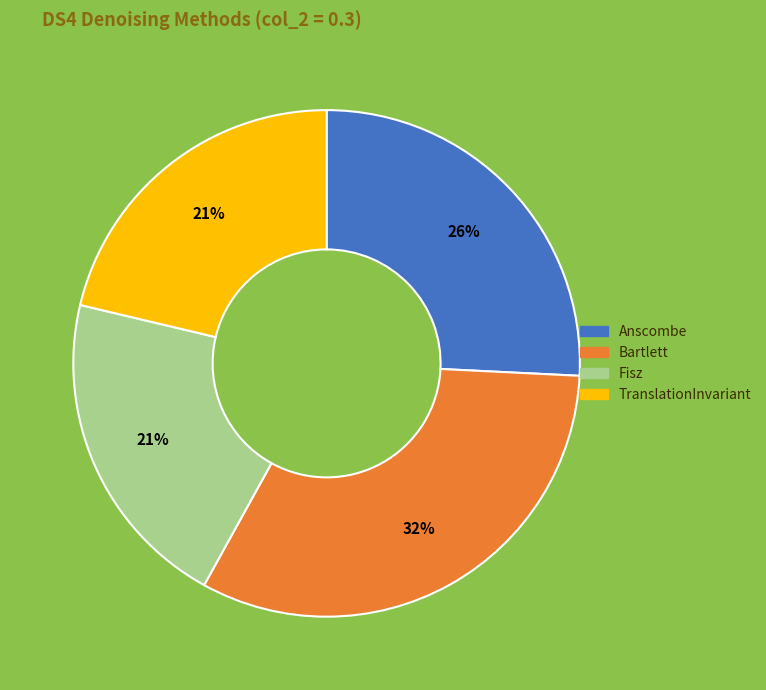

Which category has the biggest portion of the pie?

Bartlett